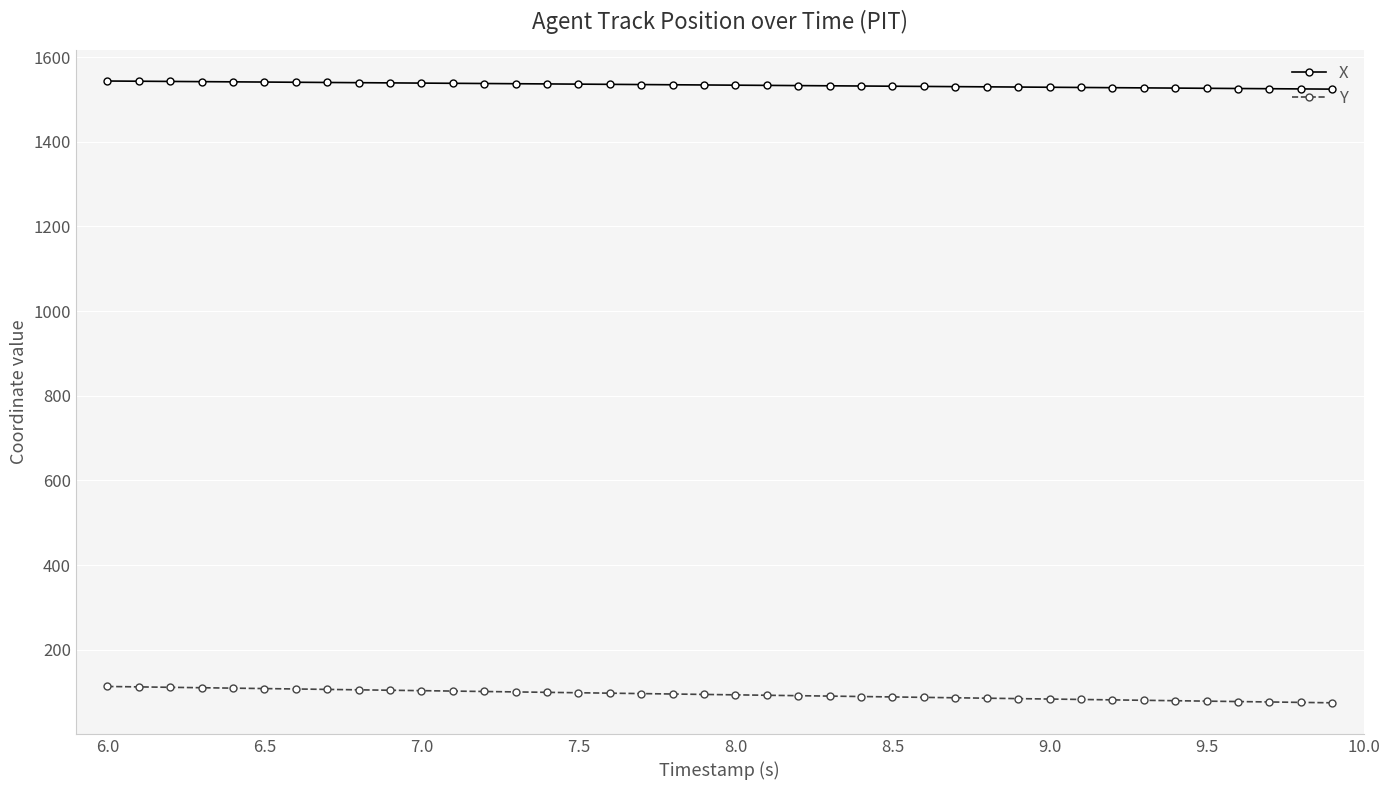

Is this an area chart (filled region under the line)?

No